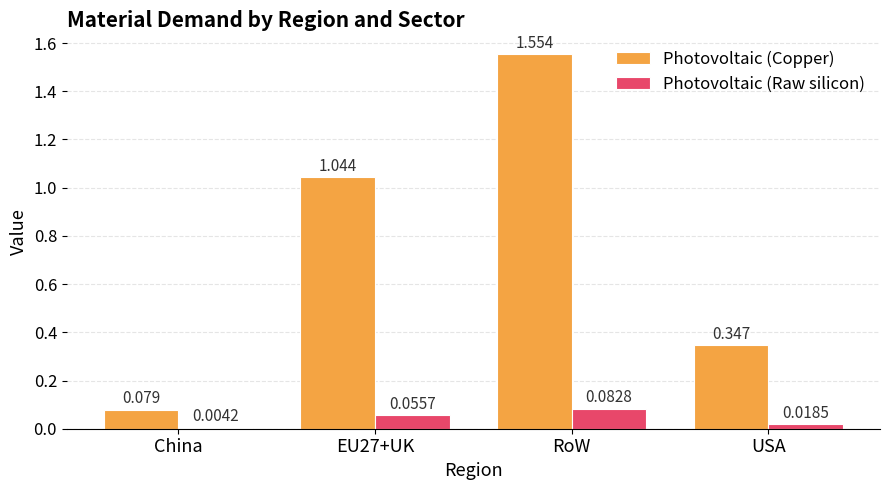

Is the value of Photovoltaic (Raw silicon) at USA greater than the value of Photovoltaic (Copper) at USA?

No